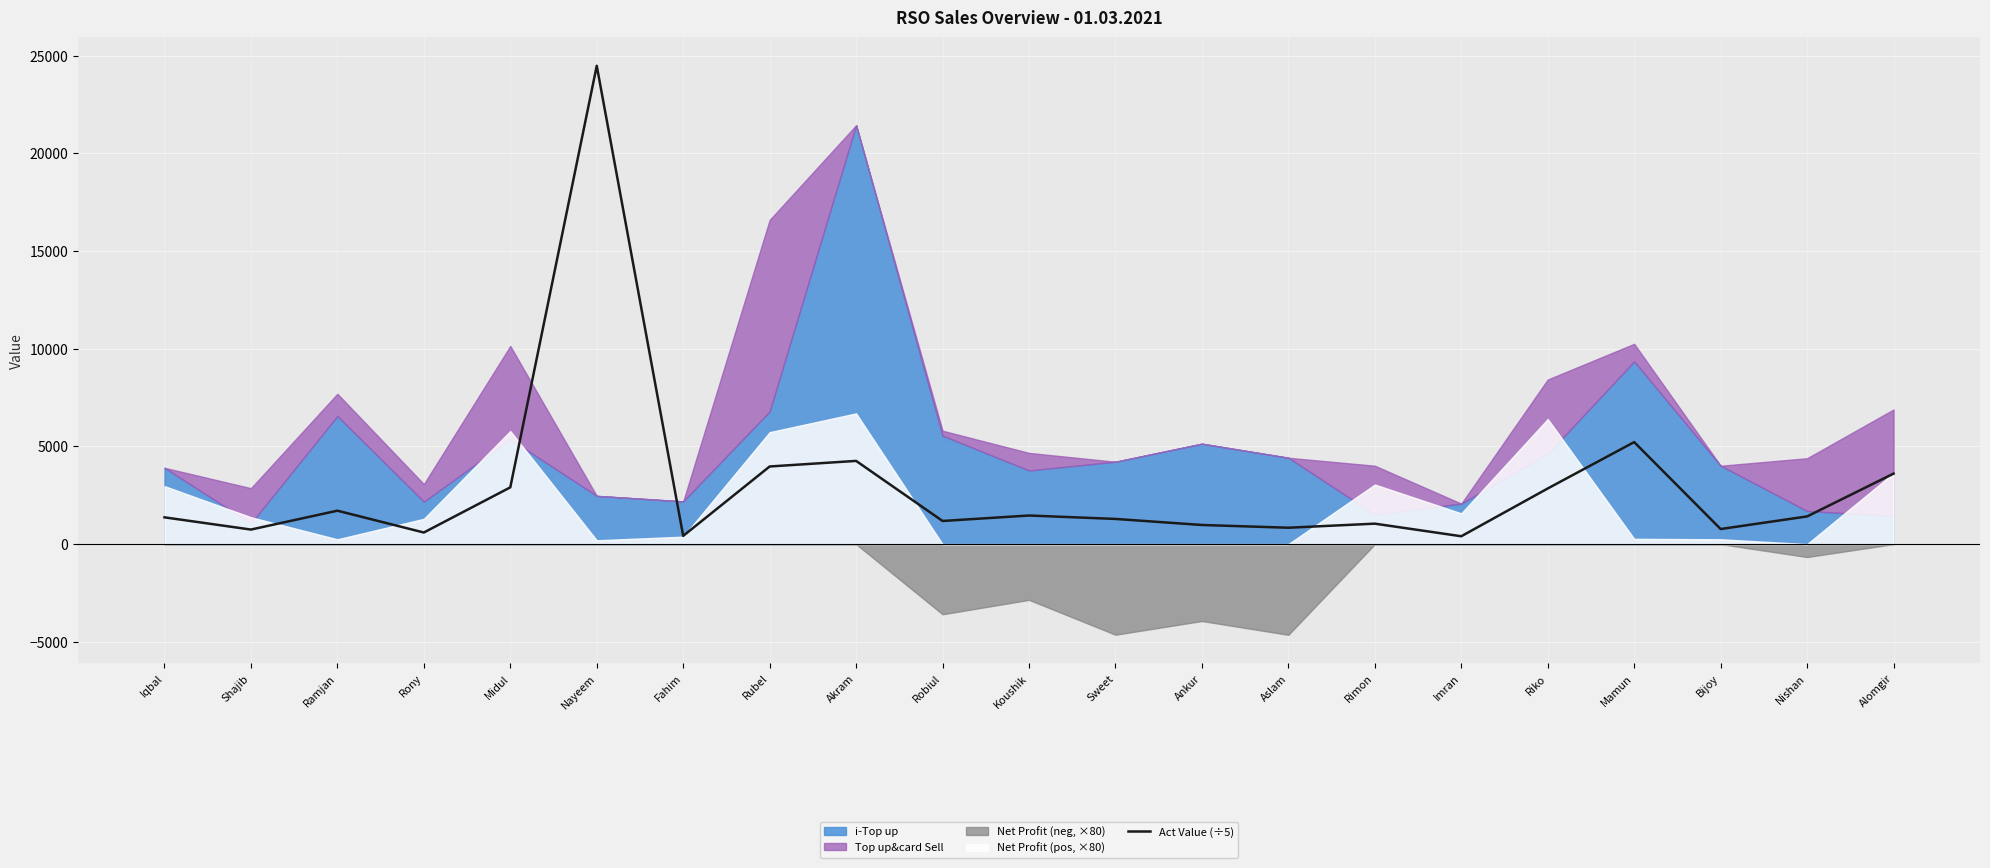

What is the highest value of the Act Value (÷5) series?

24477.2